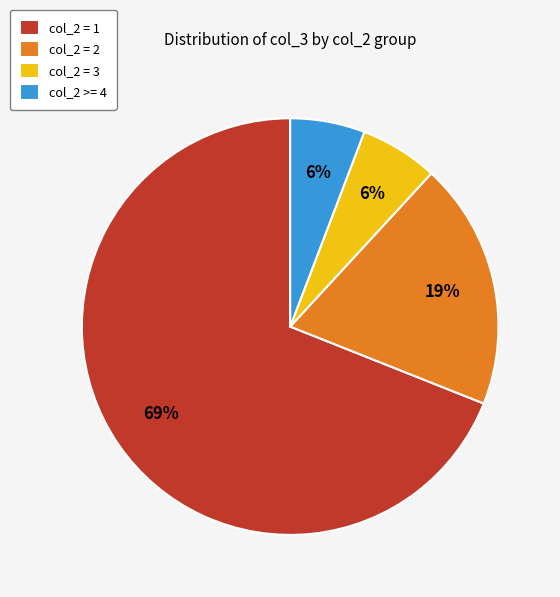

How many segments does this pie chart have?

4